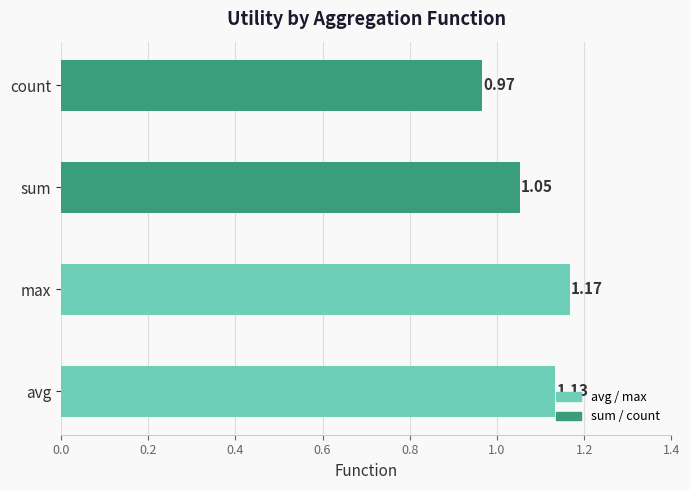

How many bars are there in total?

4